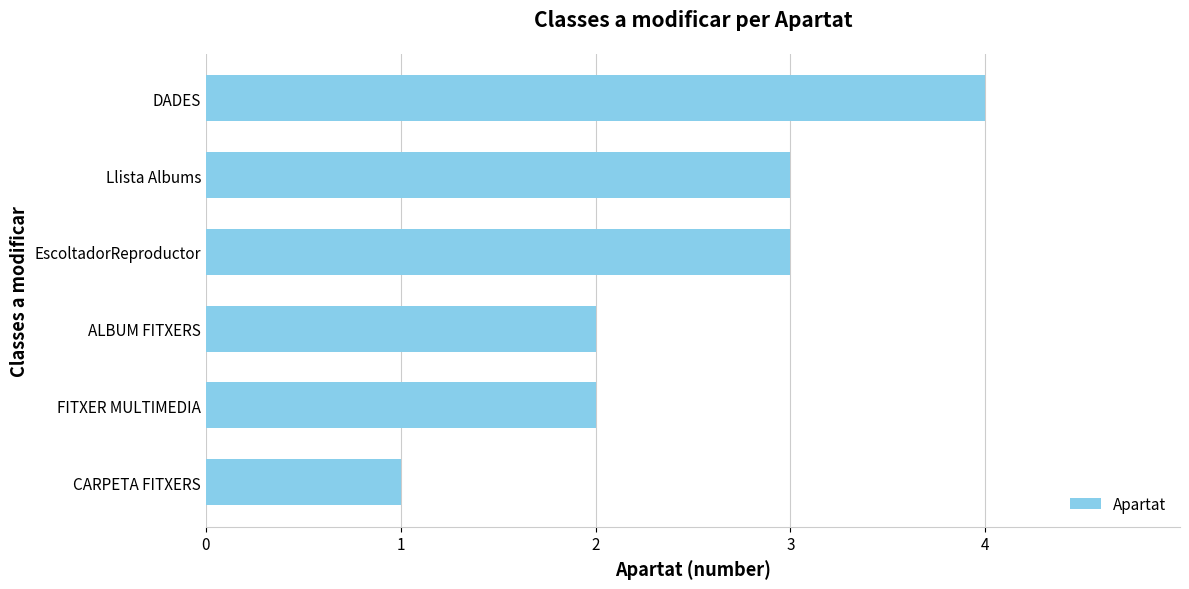

What is the greatest value displayed?

4